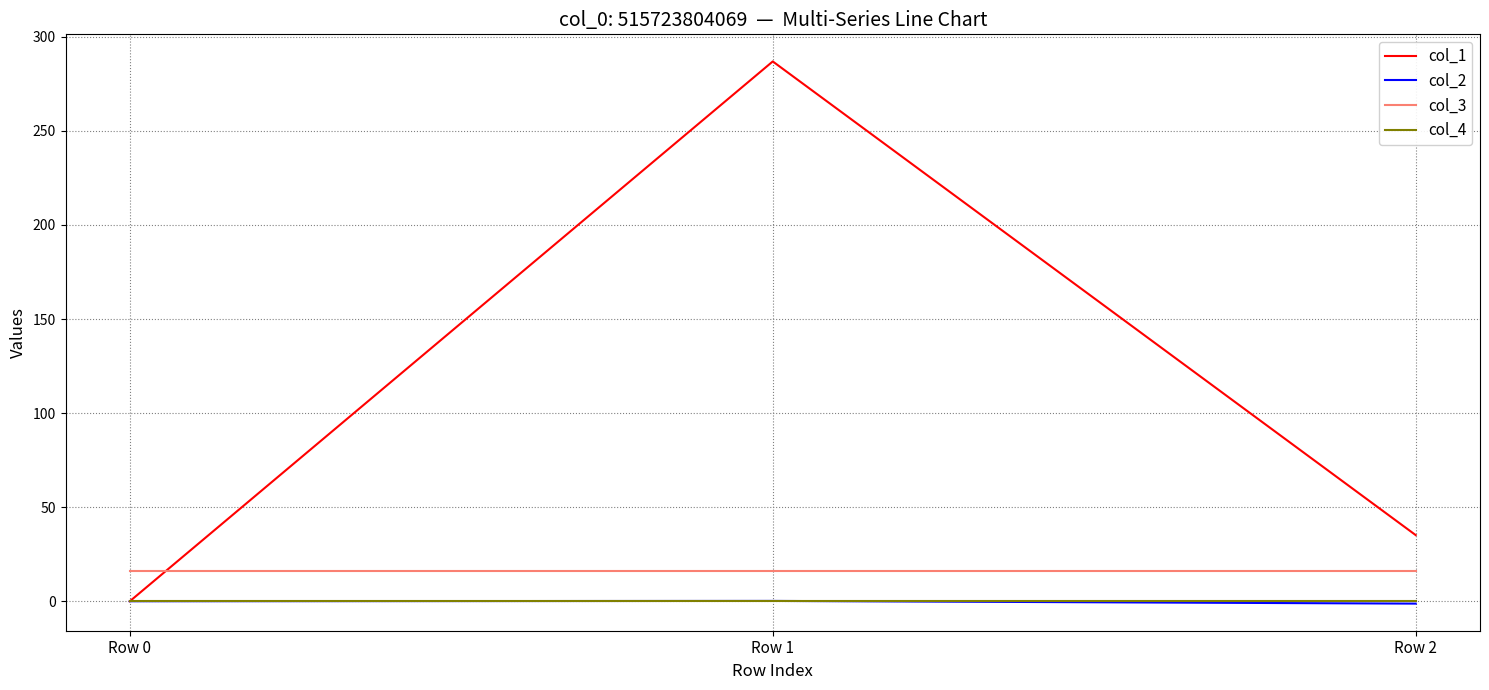

What are all the series names shown in the legend?

col_1, col_2, col_3, col_4